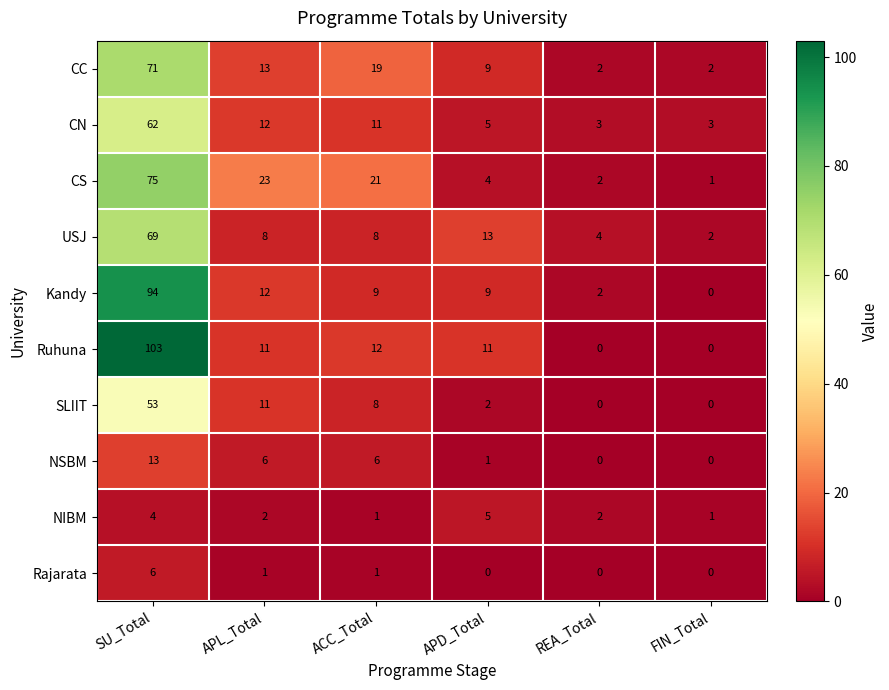

The NIBM series shows 2 at SU_Total. True or false?

False